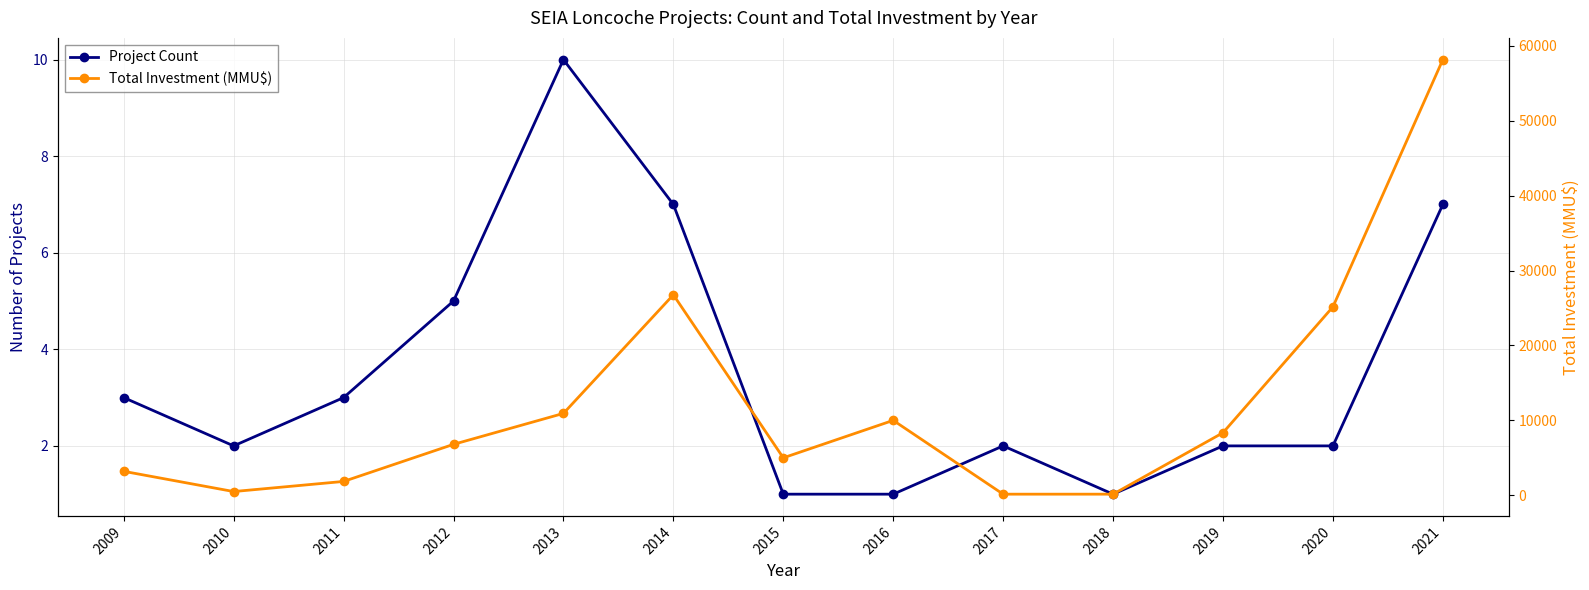

Which series has the widest spread of values?

Total Investment (MMU$)